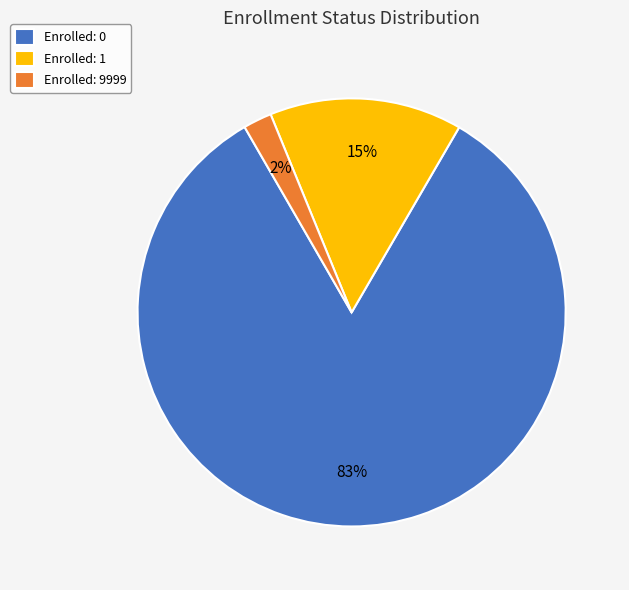

Is it true that Enrolled: 0 is 83% of the pie?

True